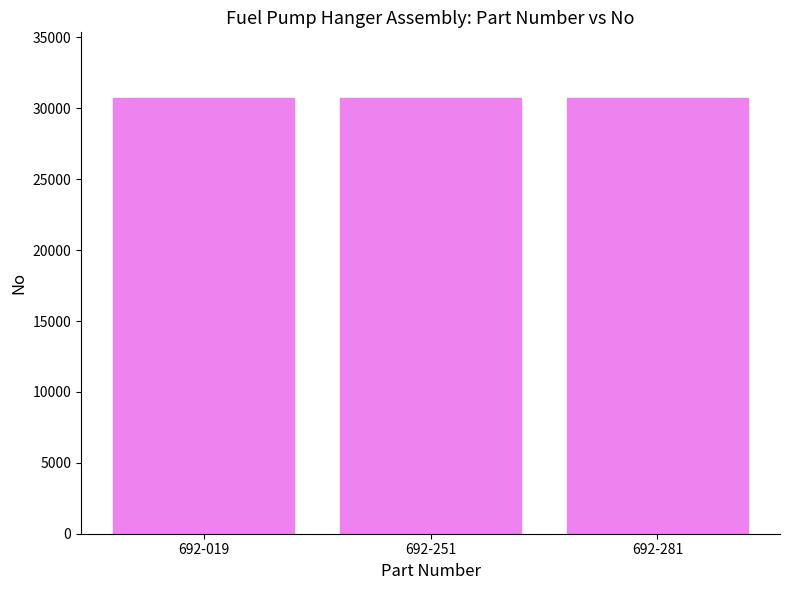

Count the number of categories in the chart.

3